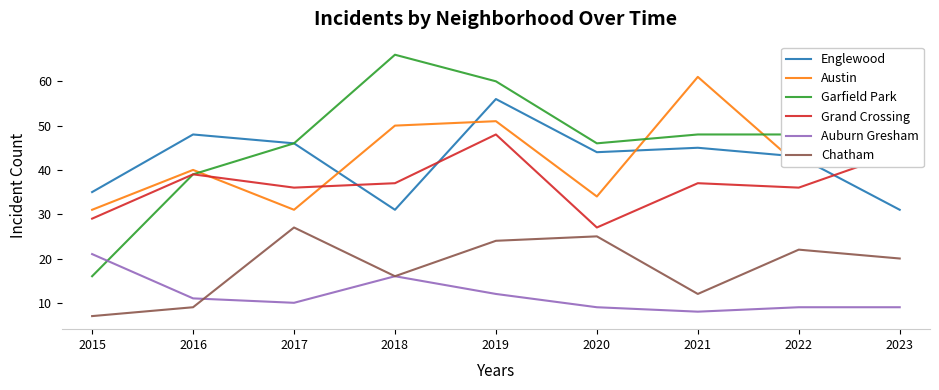

What is the average value of the Grand Crossing series?

37